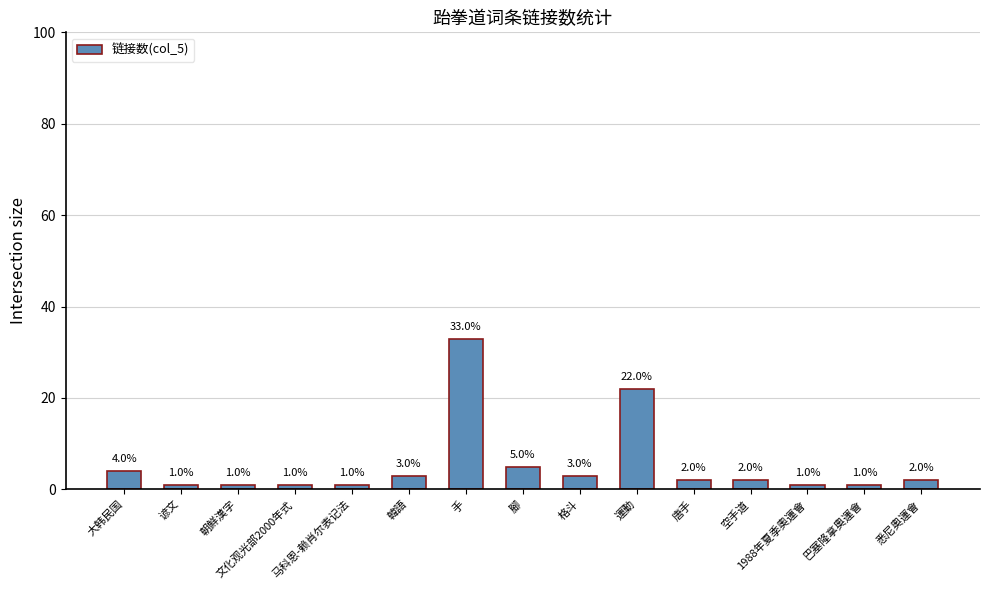

Does the chart contain any negative values?

No